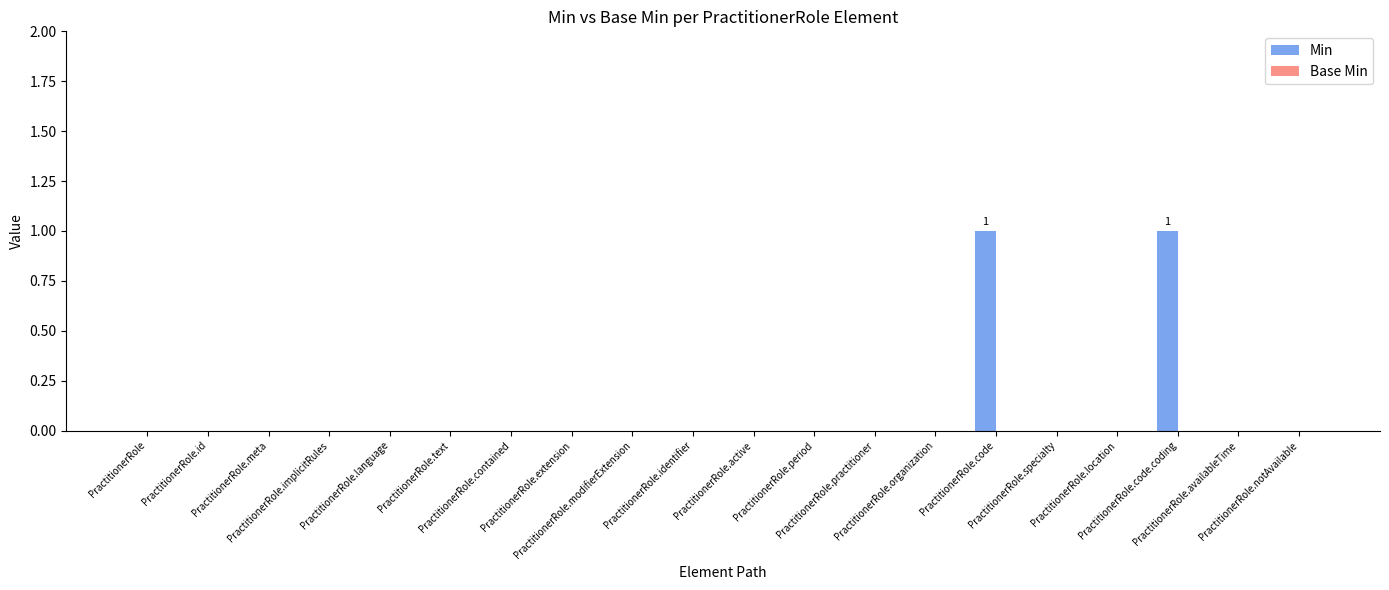

How many categories are shown in the chart?

20